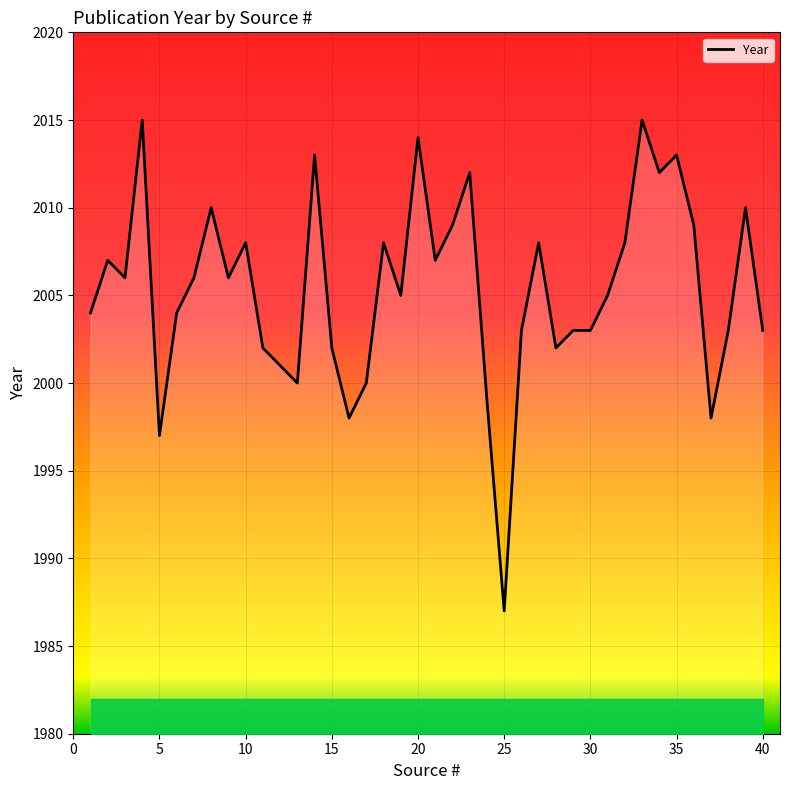

What is the difference between the maximum and minimum values?

28